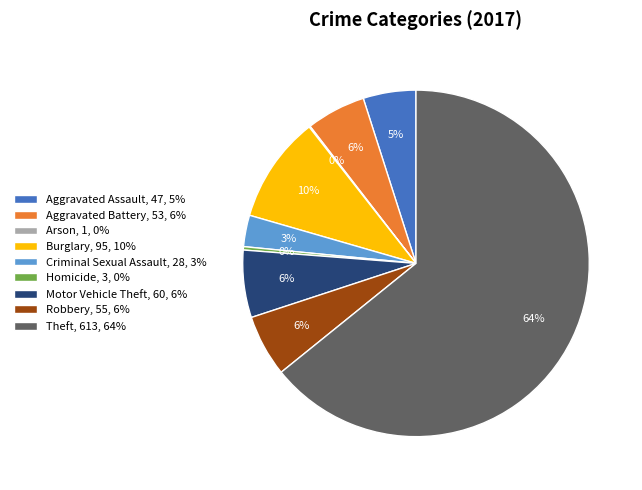

Approximately how many times larger is the value at Robbery, 55, 6% compared to Aggravated Assault, 47, 5%?

1.2